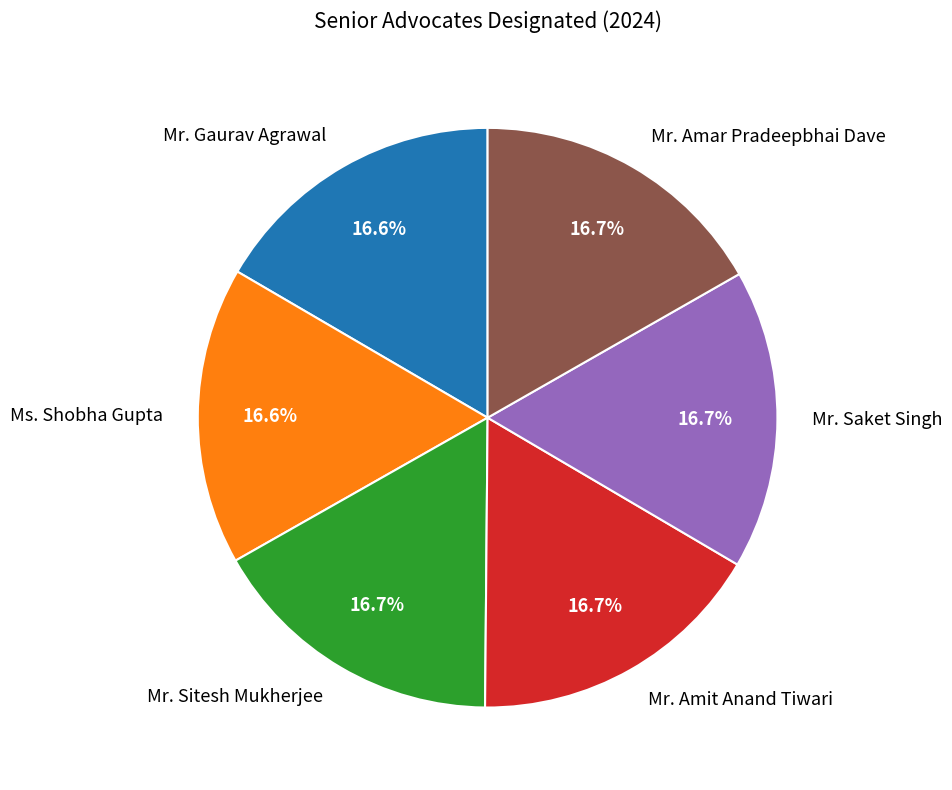

Is it true that Mr. Saket Singh is 9% of the pie?

False